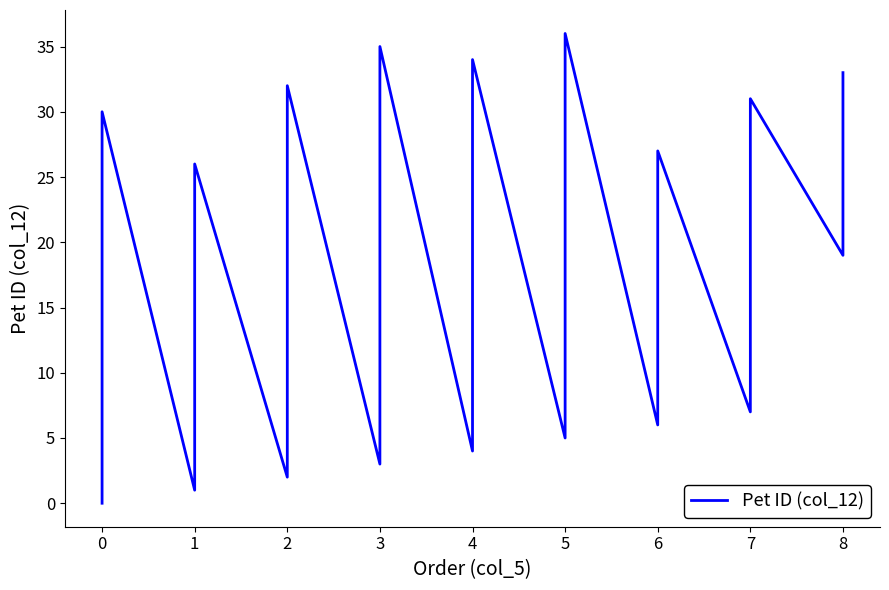

How many values are above zero?

36